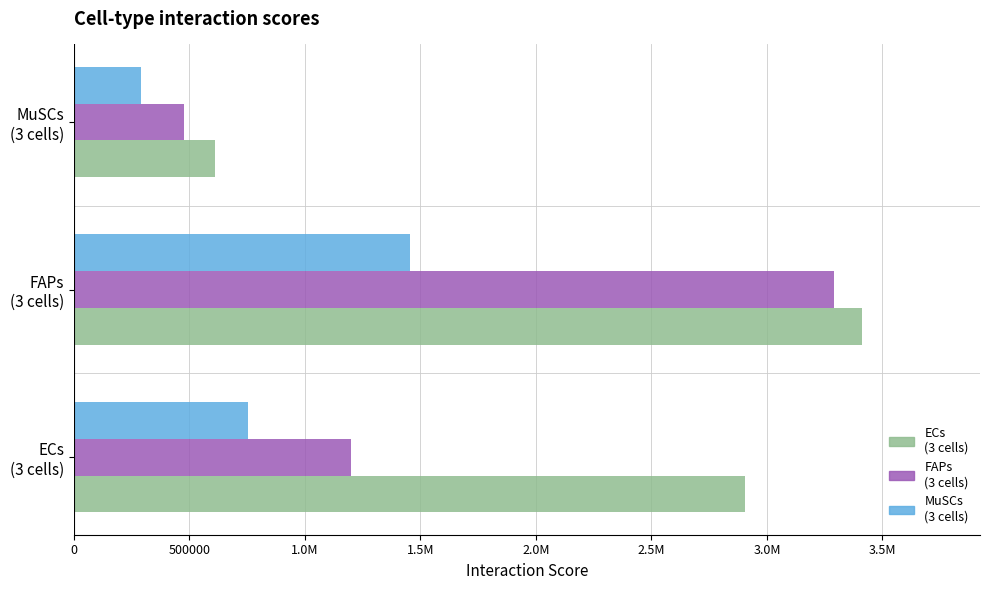

How many bars are there in total?

9